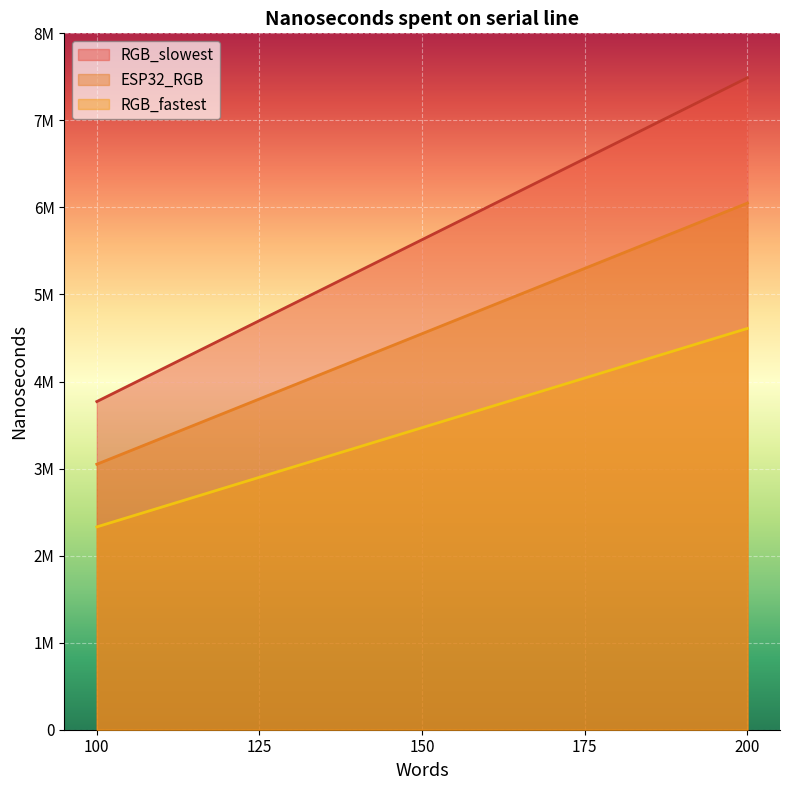

What are all the series names shown in the legend?

RGB_slowest, ESP32_RGB, RGB_fastest